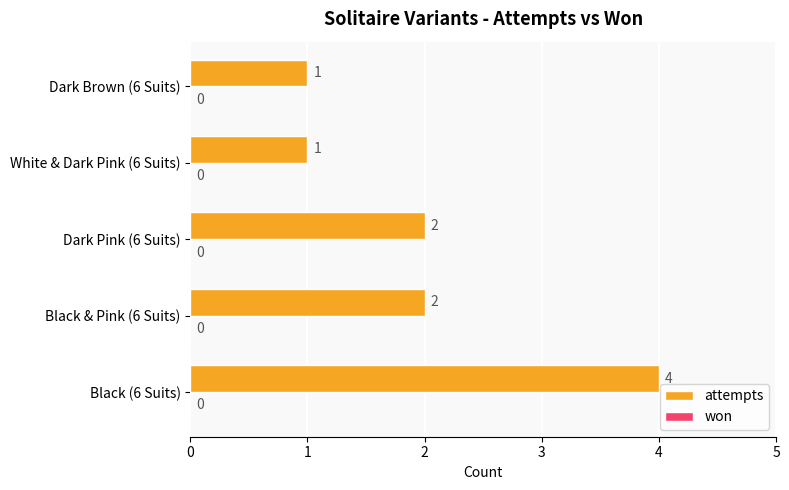

What is the sum of all values?

10